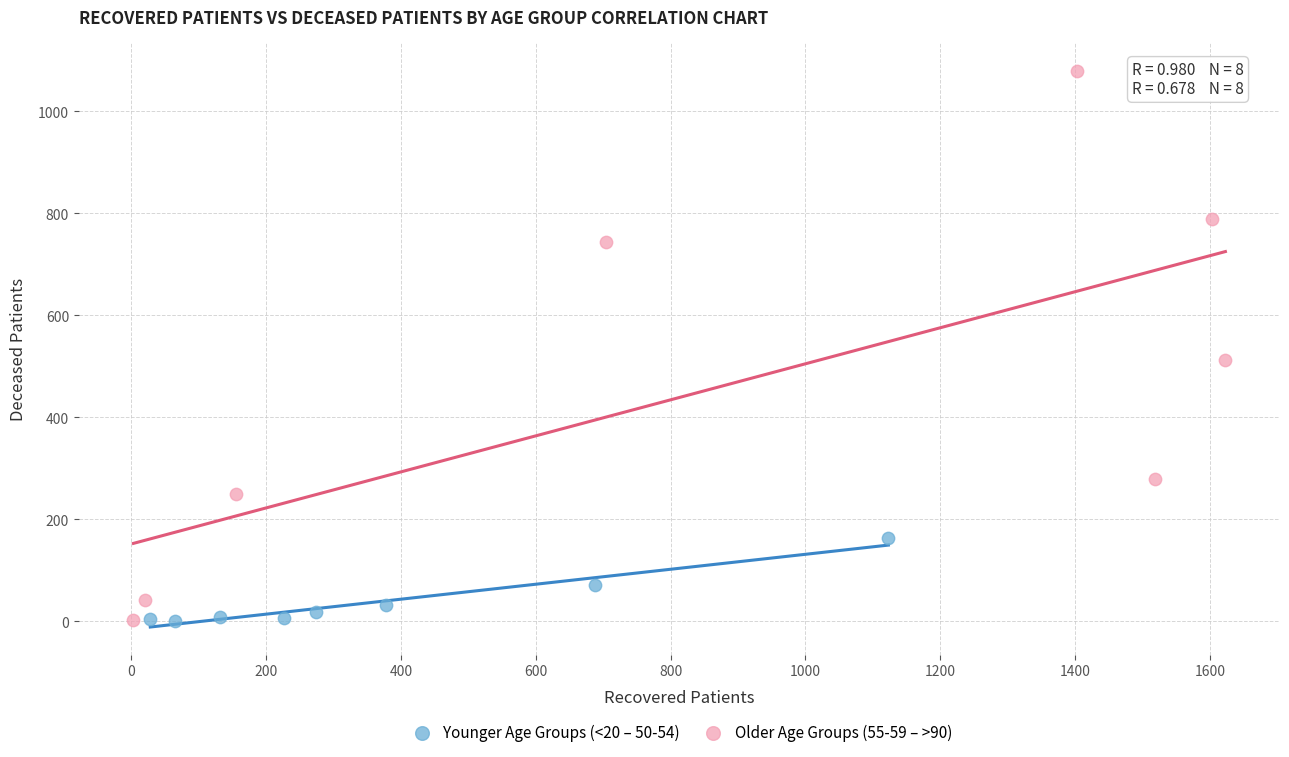

What are all the series names shown in the legend?

Younger Age Groups (<20 – 50-54), Older Age Groups (55-59 – >90)